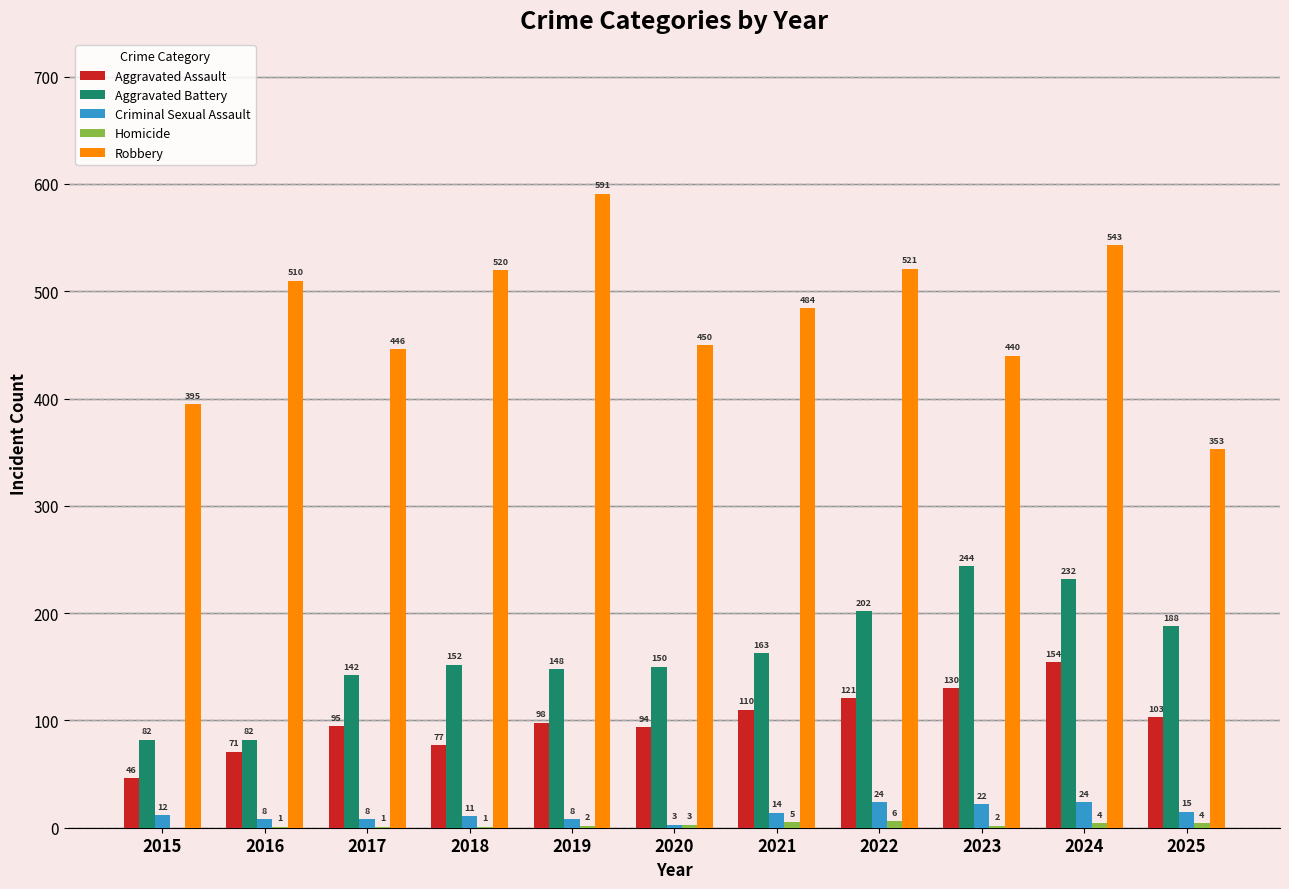

Which category has the highest value in the Aggravated Battery series?

2023